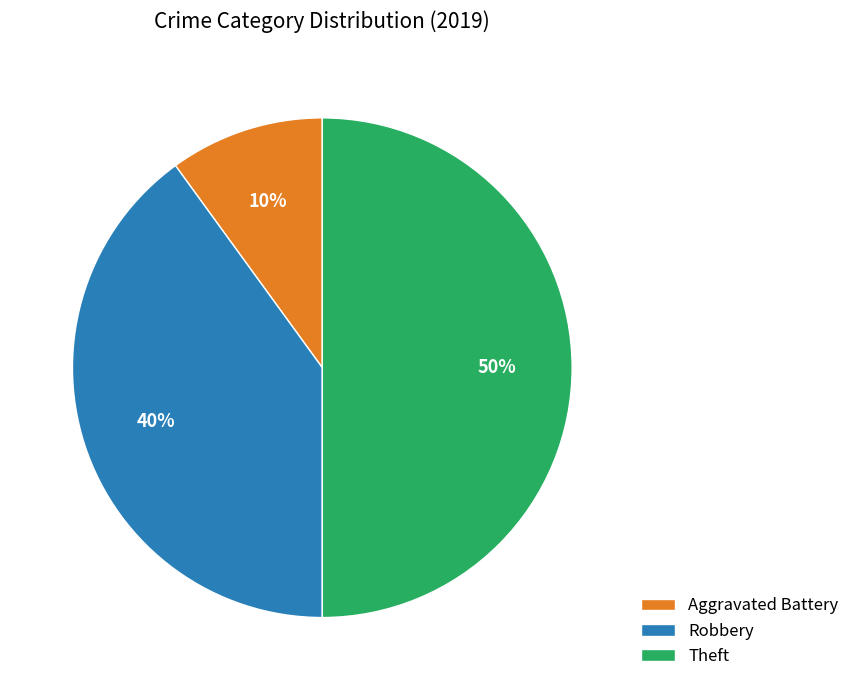

How many segments does this pie chart have?

3